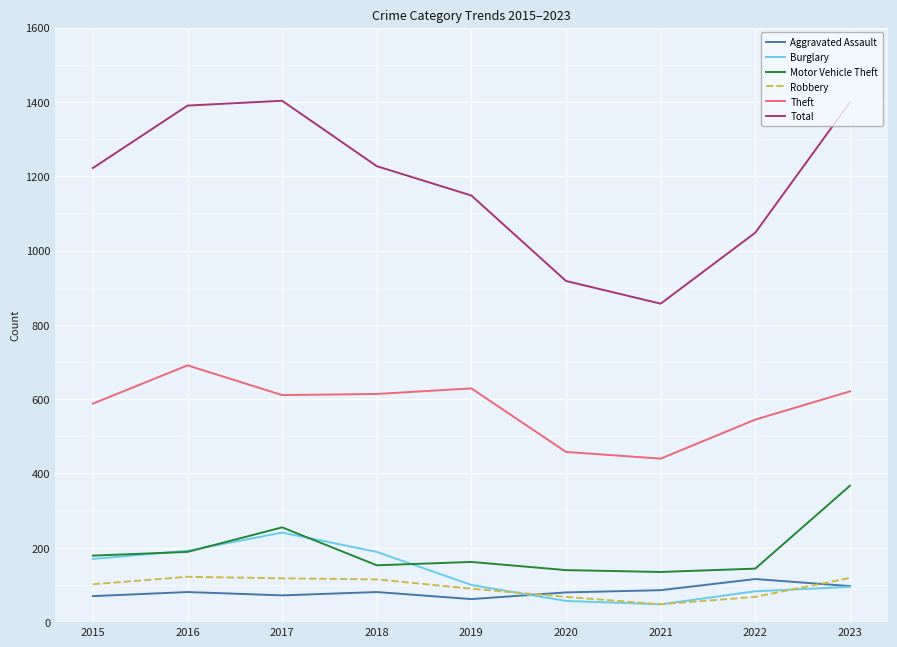

What is the difference between the second highest and minimum values in the Total series?

542